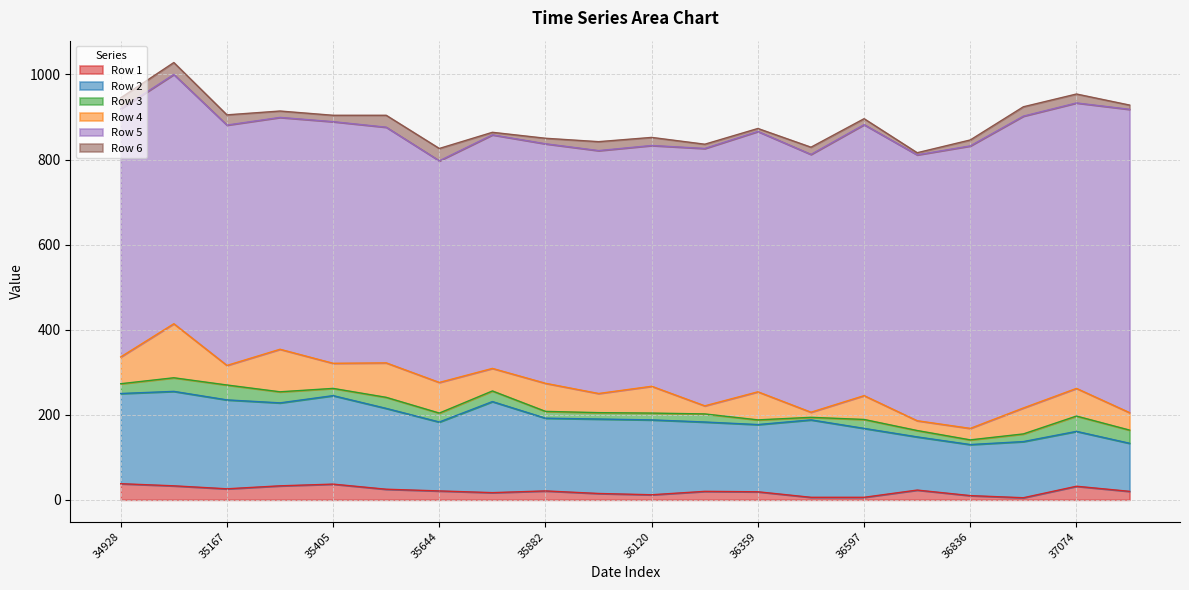

How many values in the Row 5 series are below 586?

10